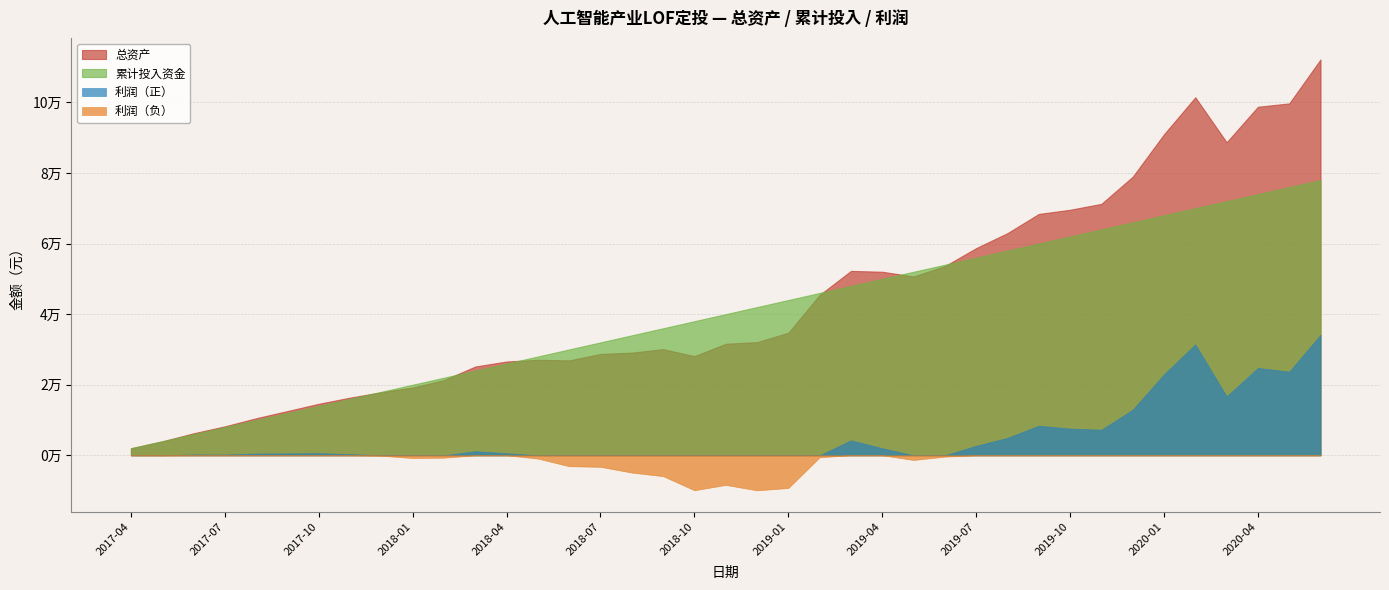

True or false: 利润 and 总资产 cross at least once.

False